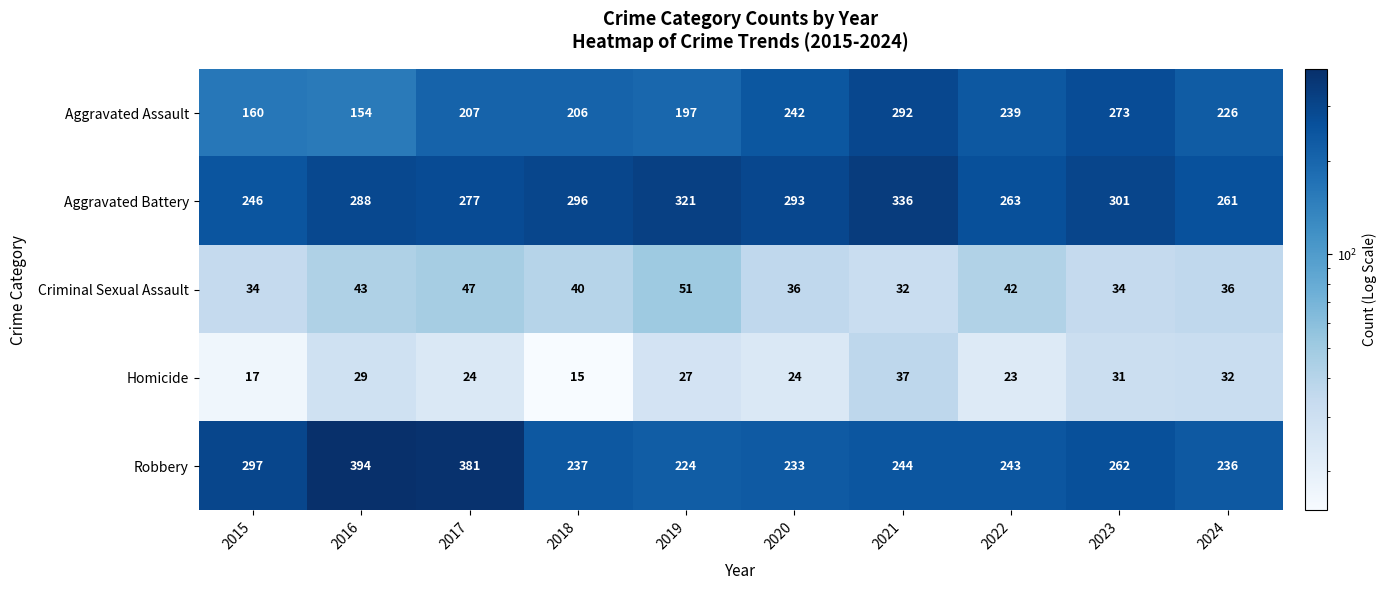

Which series has the widest spread of values?

Robbery